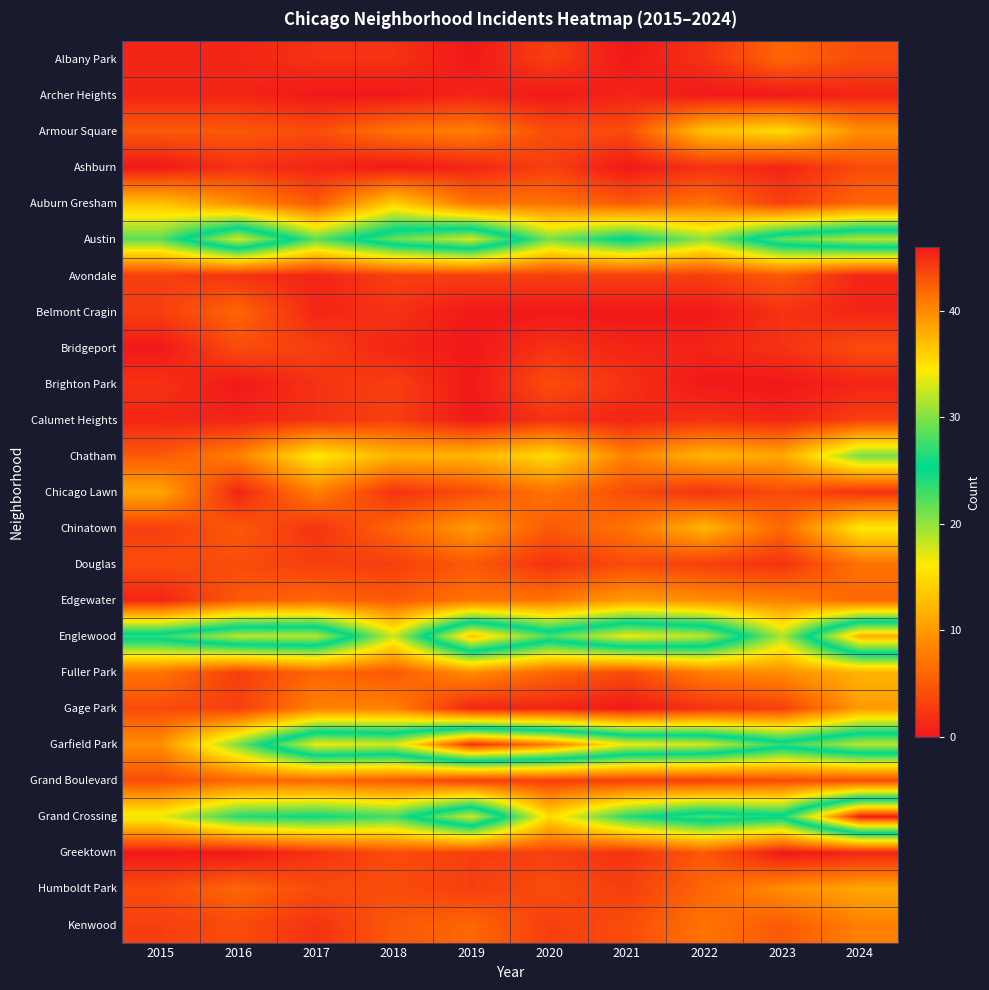

At which category is the sum across all series the highest?

2024